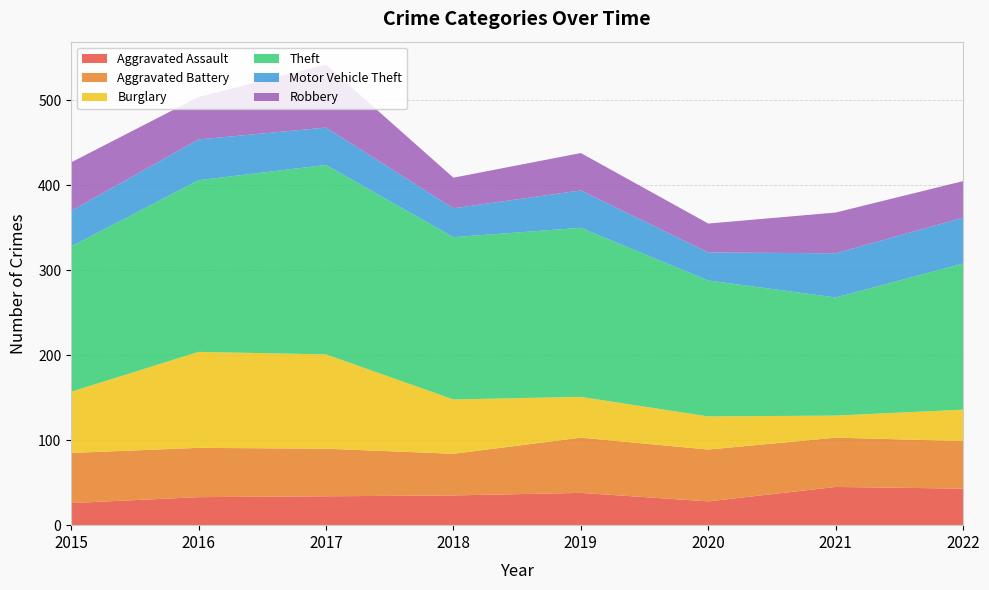

Reading right to left, what are all the values shown in this chart?

Aggravated Assault: 43	45	28	38	35	34	33	26
Aggravated Battery: 56	58	61	65	49	56	58	59
Burglary: 37	26	39	48	64	111	113	72
Theft: 172	139	160	199	191	223	202	171
Motor Vehicle Theft: 54	52	33	44	34	44	48	42
Robbery: 43	48	34	44	36	74	50	57